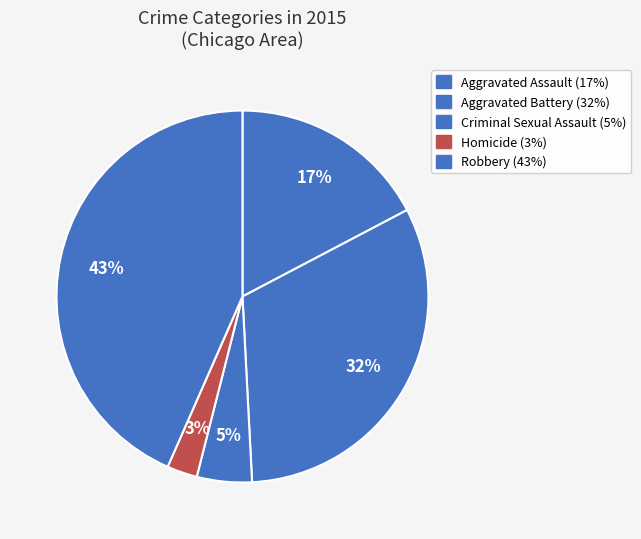

Rank the categories by value from lowest to highest.

Homicide, Criminal Sexual Assault, Aggravated Assault, Aggravated Battery, Robbery